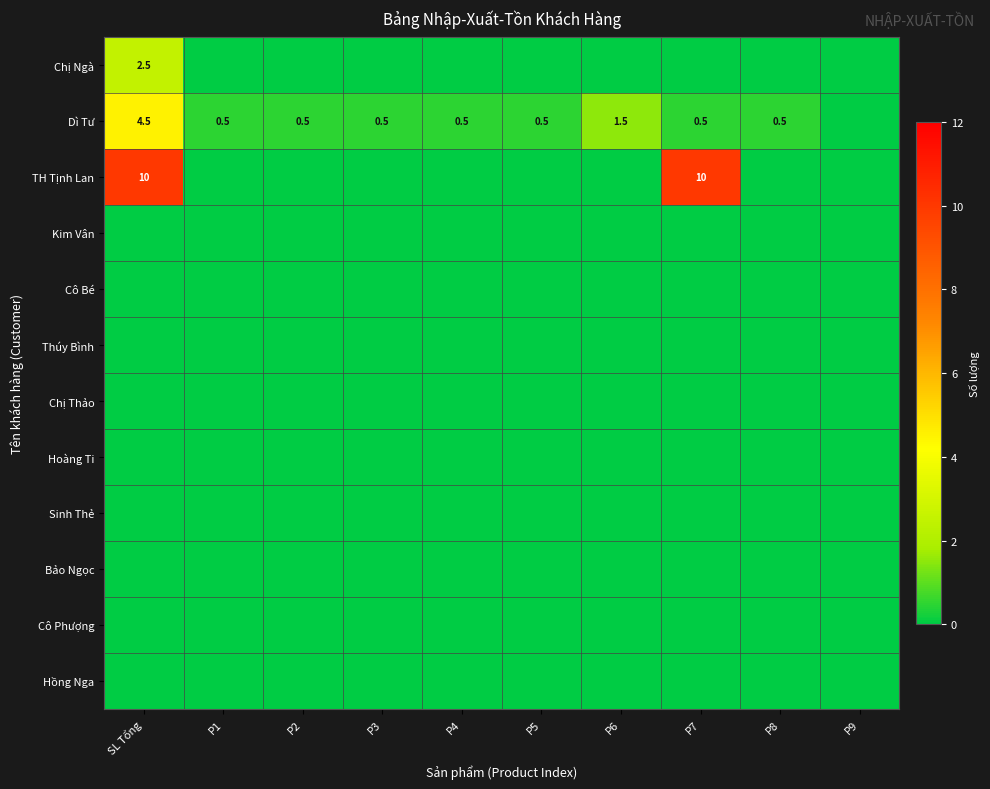

Is it true that TH Tịnh Lan equals 4.2 at SL Tổng?

False